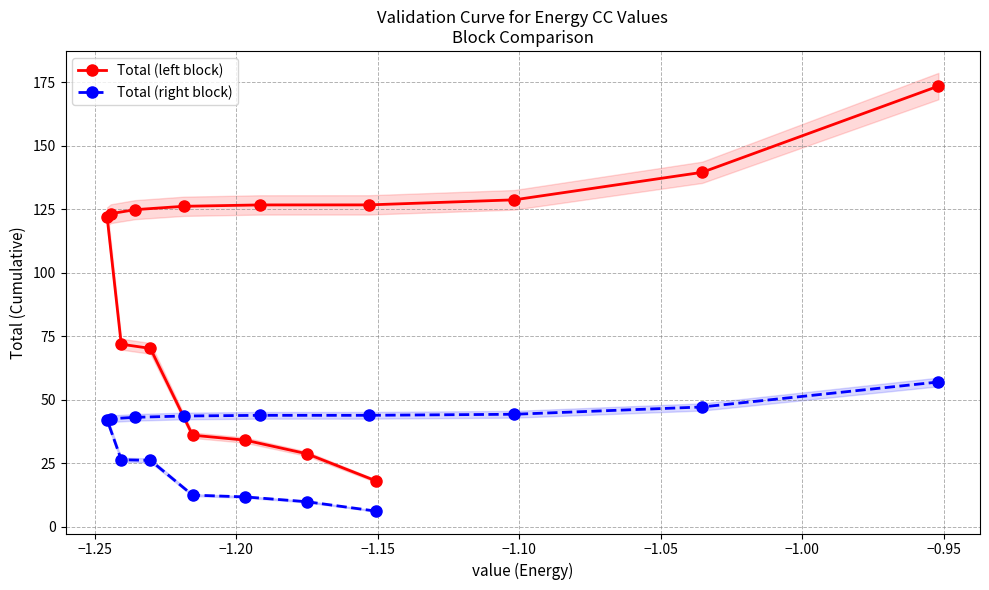

What is the maximum value for Total (right block)?

57.1